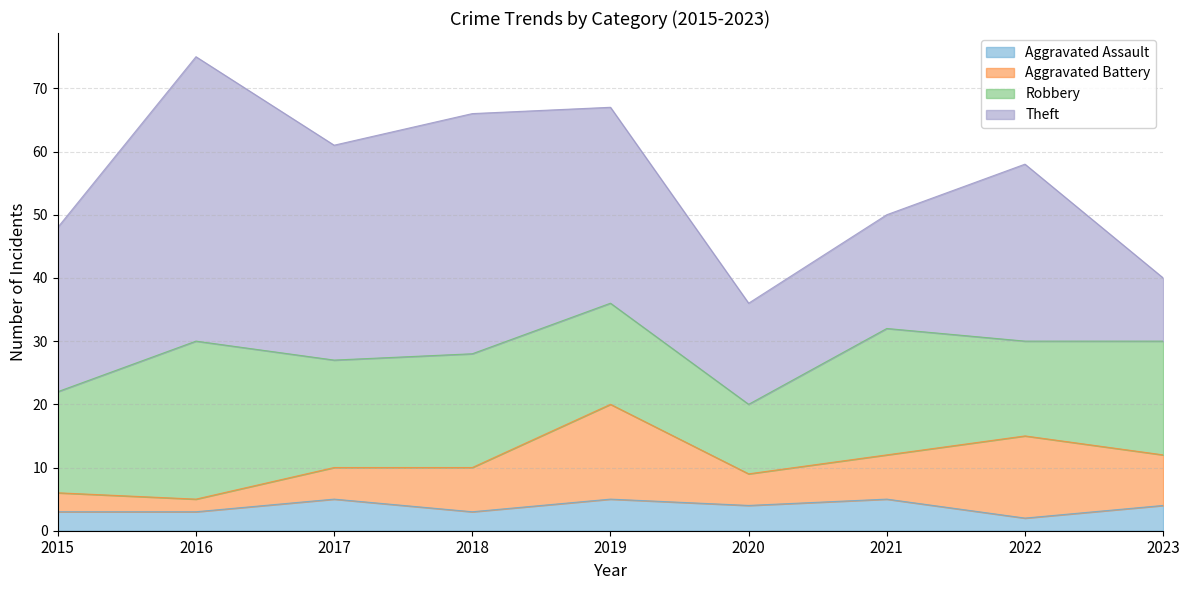

Is it true that Theft equals 34 at 2015?

False